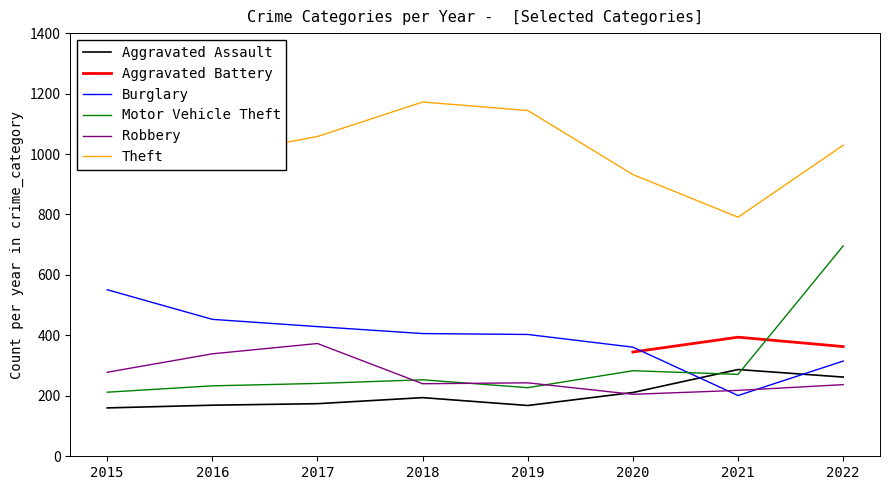

Is it true that Motor Vehicle Theft equals 430 at 2020?

False